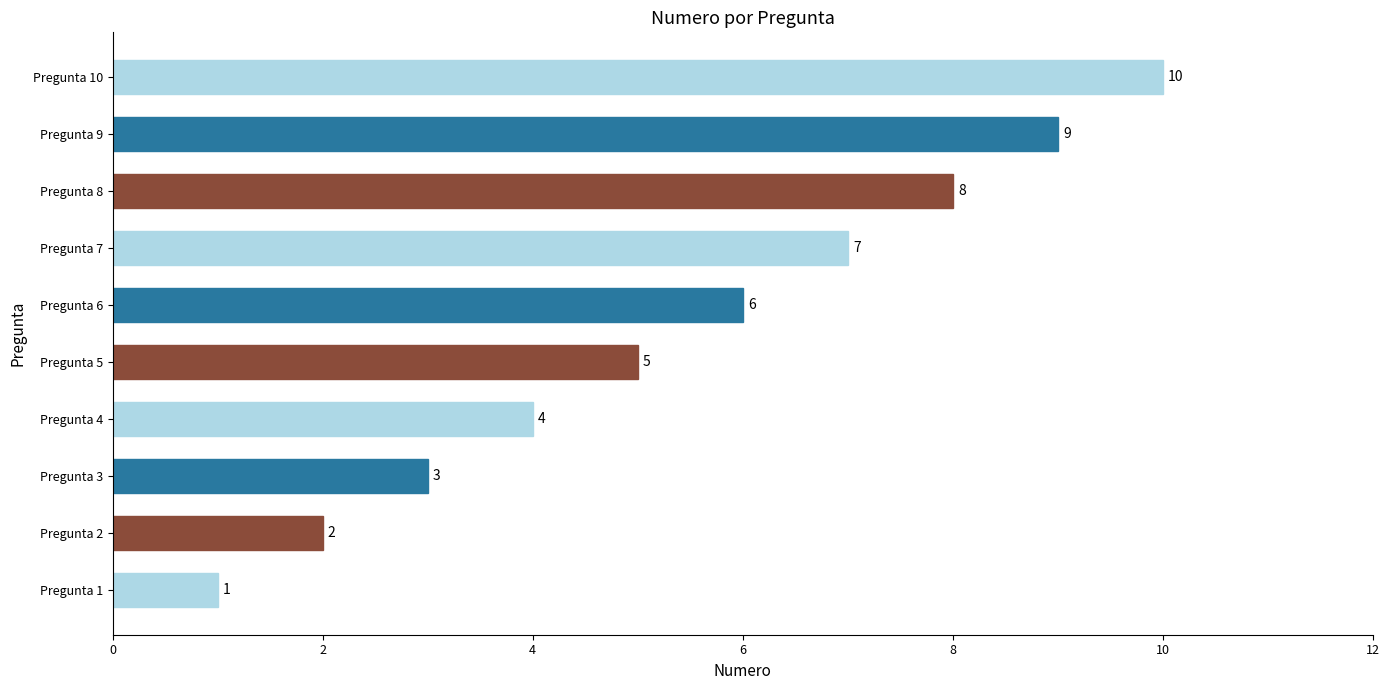

Is it true that the value at Pregunta 3 is 3?

True